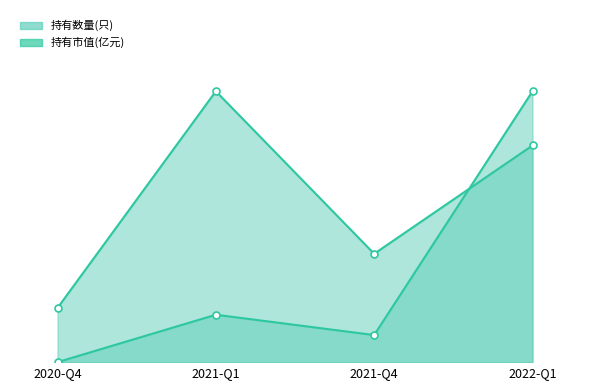

Rank the series at 2021-Q1 from lowest to highest value.

持有市值(亿元)_line, 持有数量(只)_line